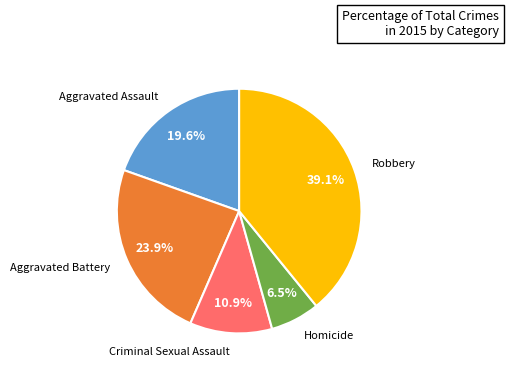

Count the number of slices in the pie.

5